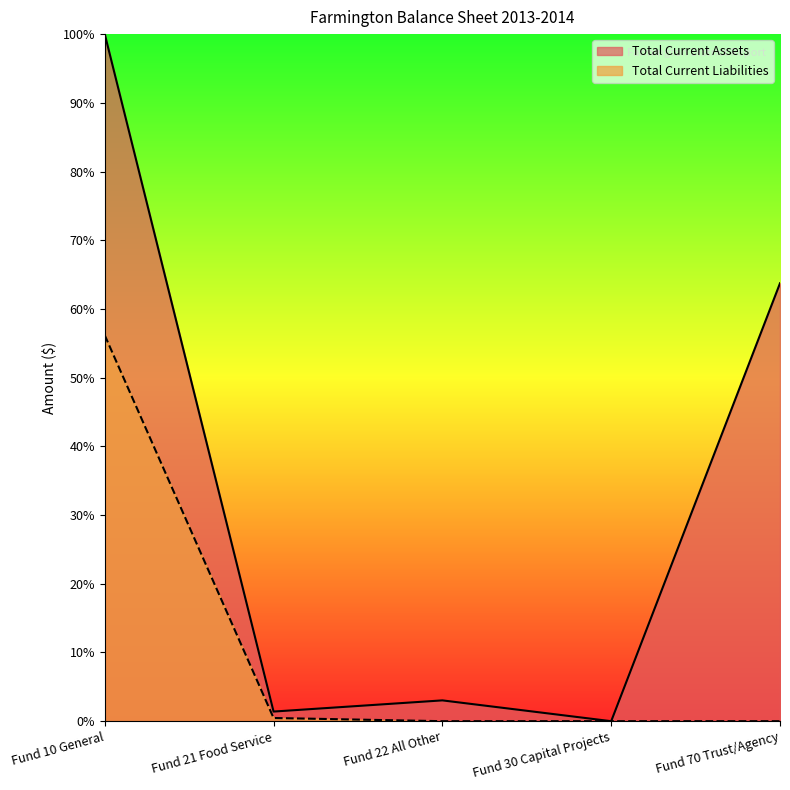

What is the difference between the maximum and second lowest values in the Total Current Liabilities series?

56.2